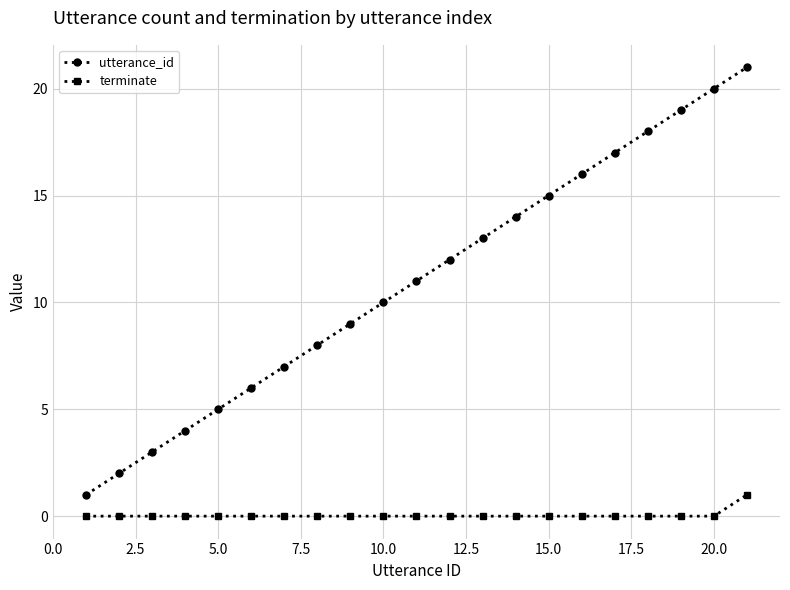

What is the maximum value shown in the chart?

21